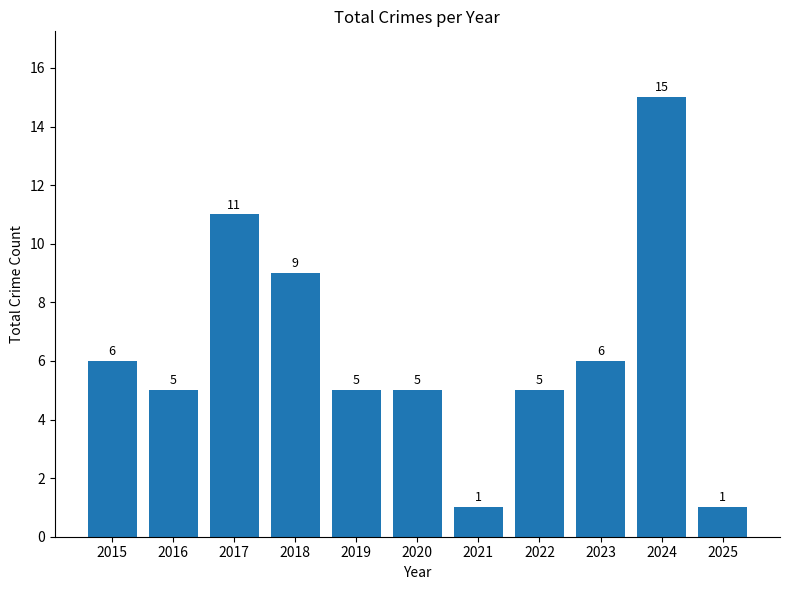

What is the greatest value displayed?

15